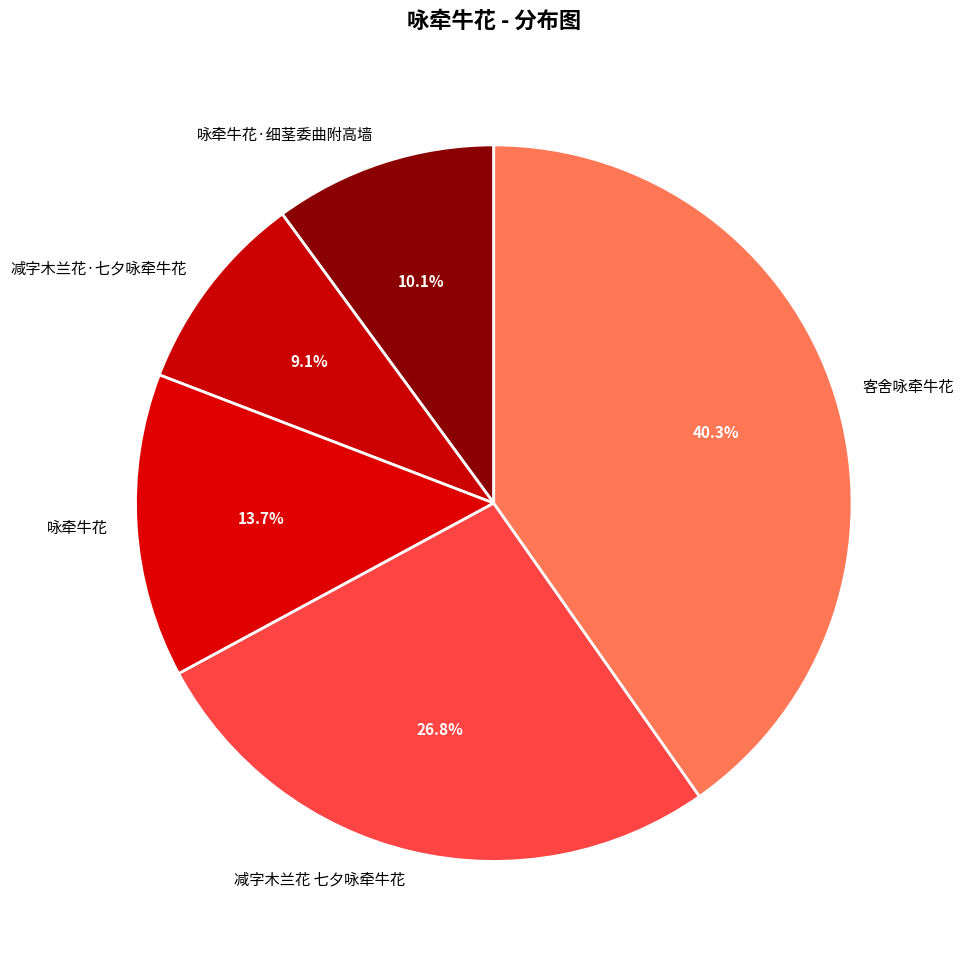

What percentage is the 咏牵牛花·细茎委曲附高墙 slice, to the nearest percent?

10%